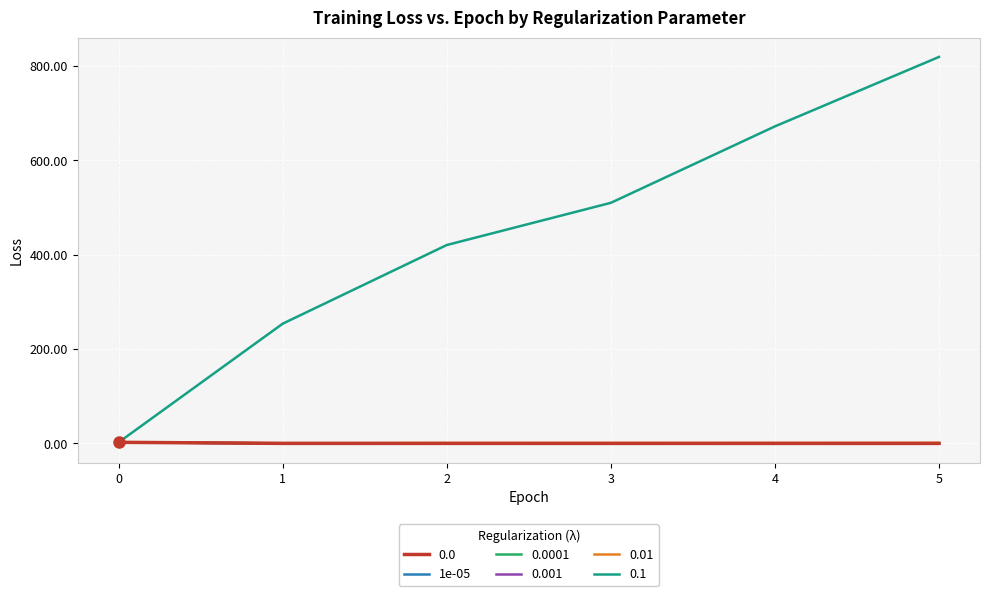

At which category is the sum across all series the highest?

5